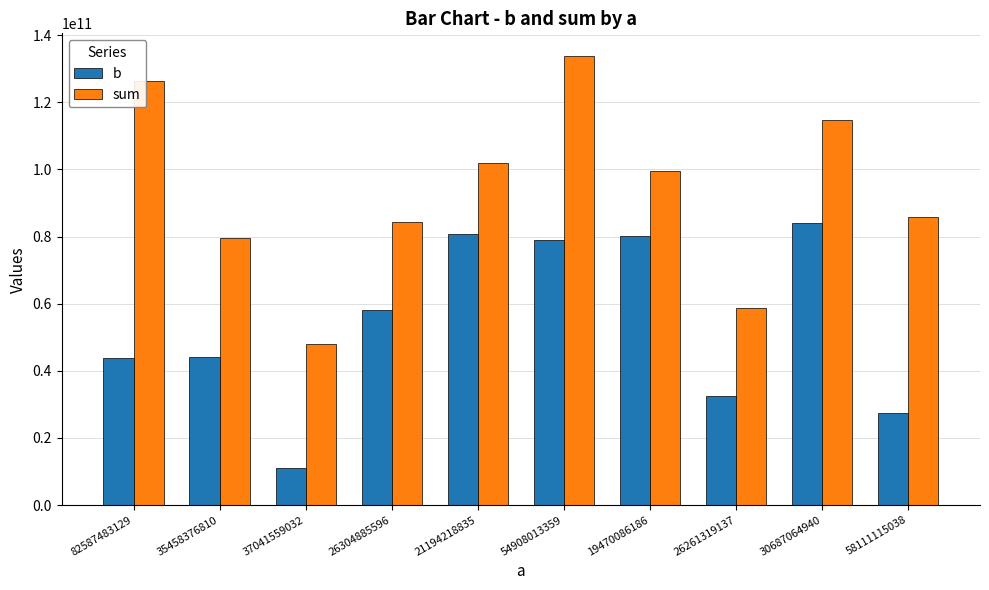

How many distinct data groups are displayed?

2